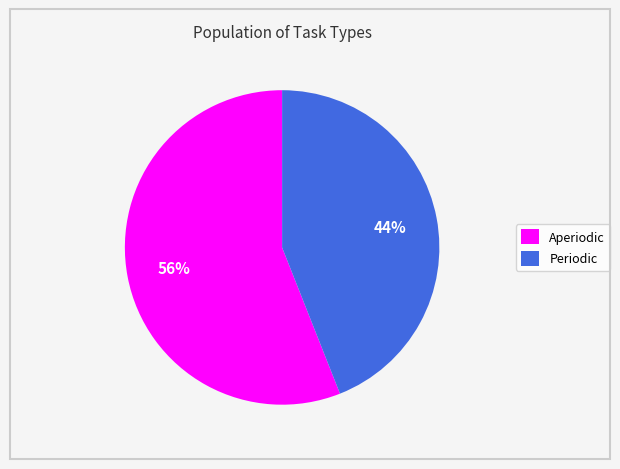

Count the number of slices in the pie.

2